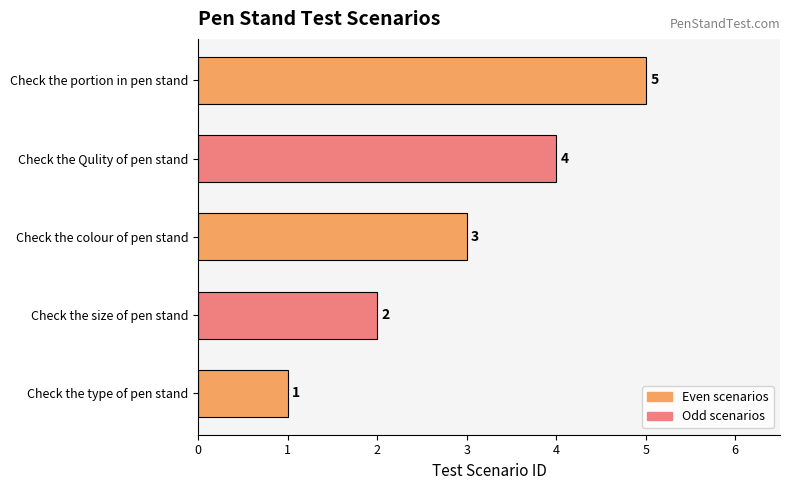

What is the difference between the maximum and minimum values?

4